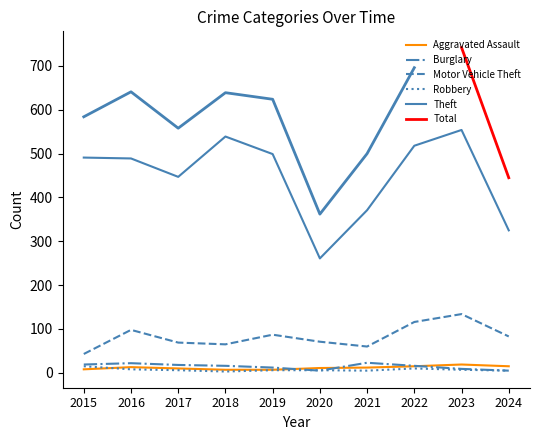

Between which two adjacent categories do Aggravated Assault and Robbery first intersect?

2015 and 2016